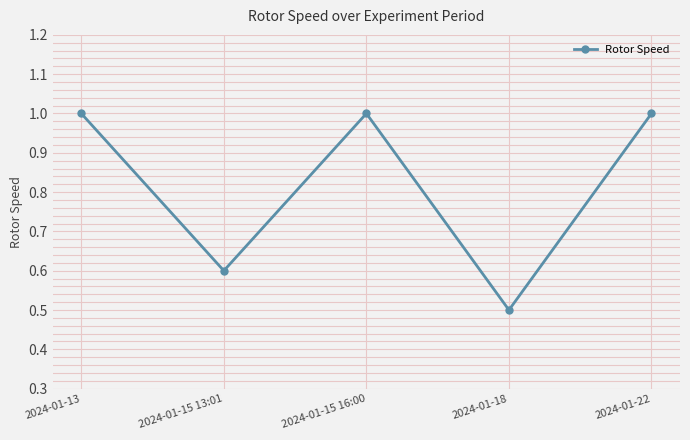

At which category does the data reach its first local valley?

2024-01-15 13:01